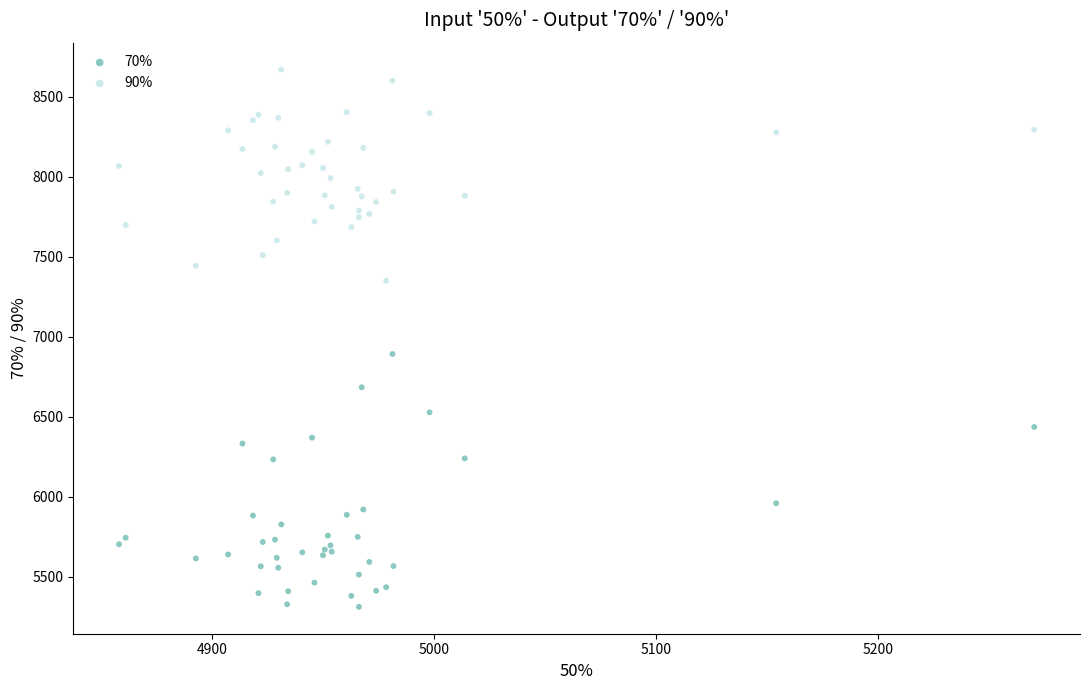

Which series contains the highest Y value?

90%